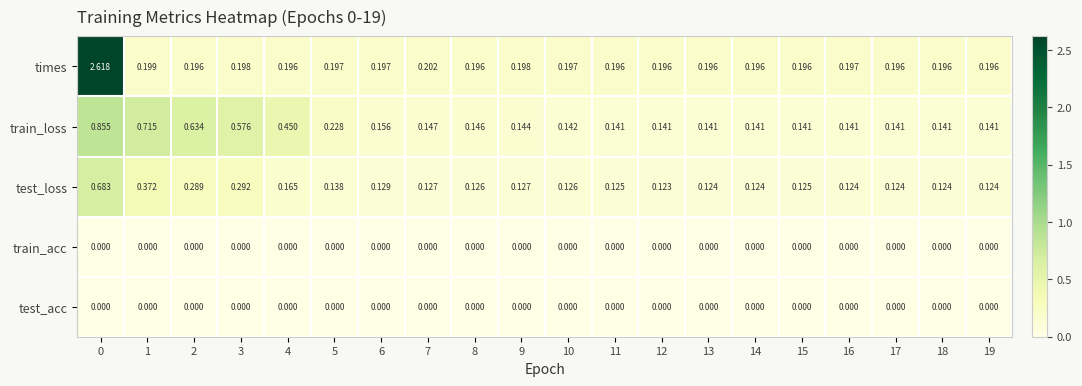

Which series has the widest spread of values?

times